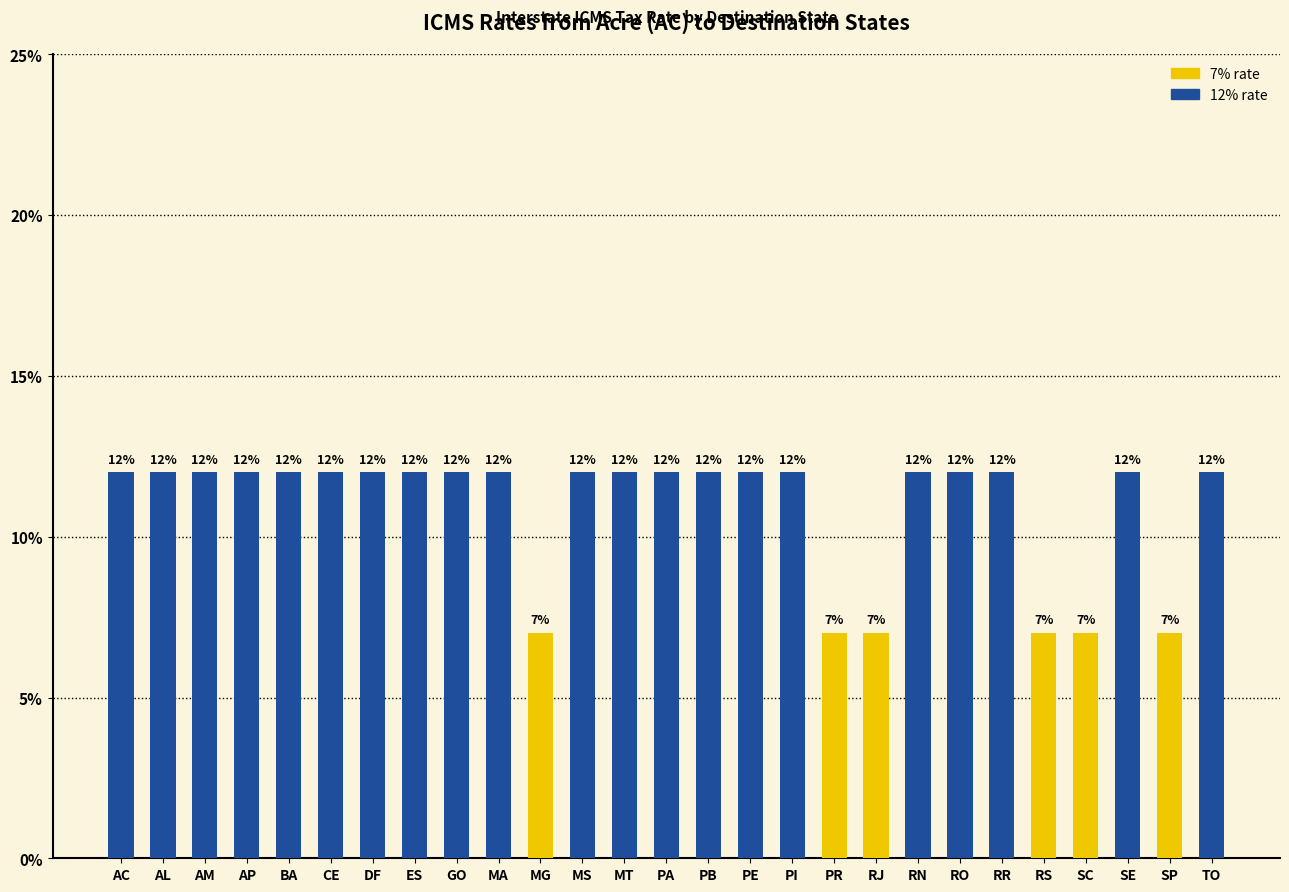

Is it true that the value at MT is 0.1?

True